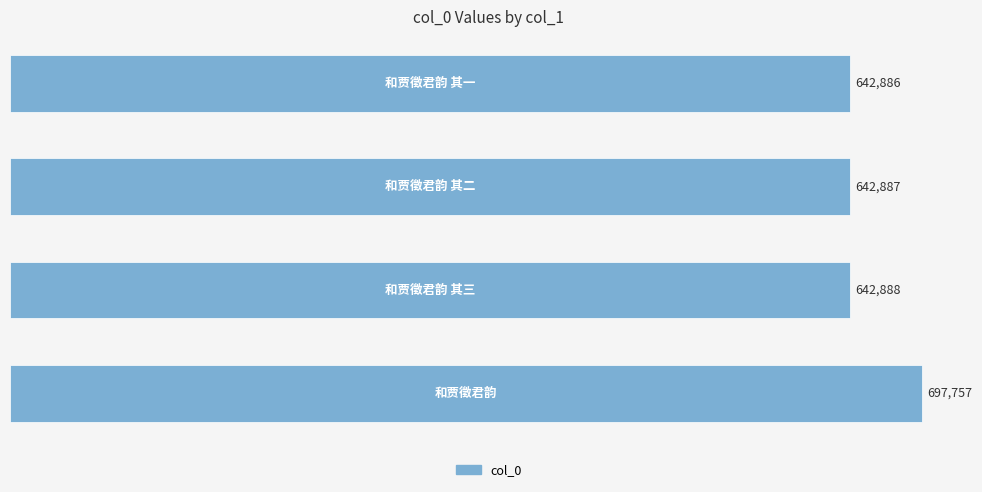

What is the difference between the maximum and minimum values?

54871